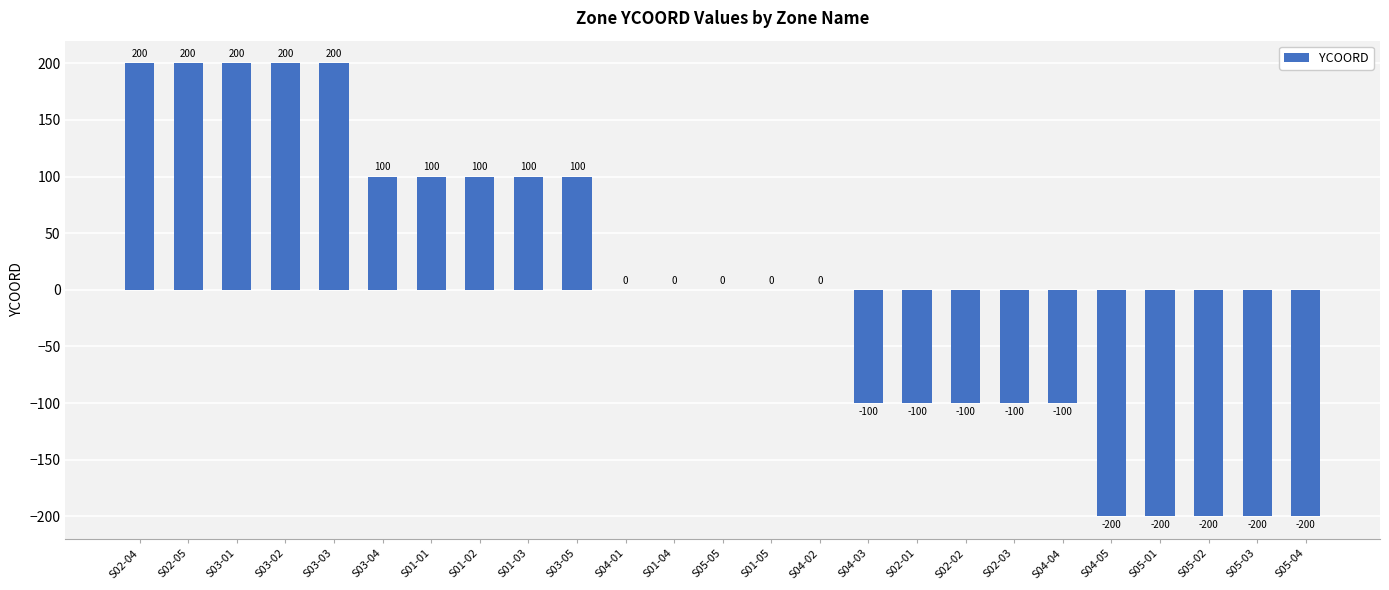

What is the sum of the values at S04-05 and S01-02?

-100